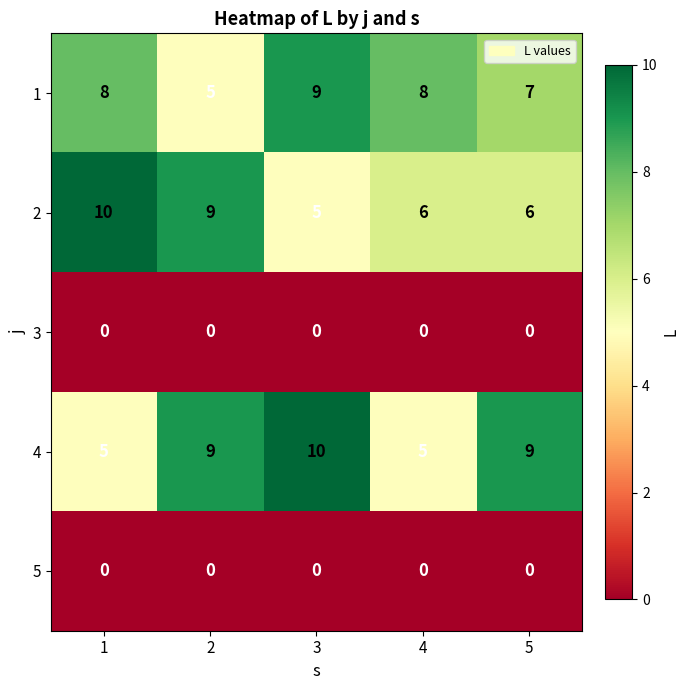

What is the sum of all 1 values?

37